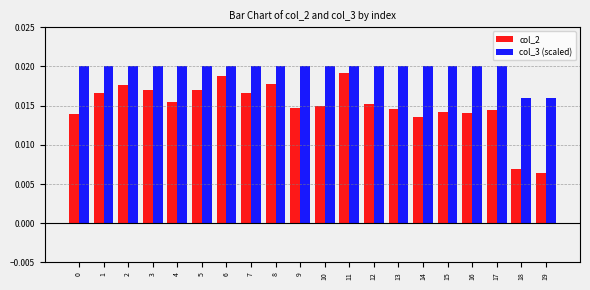

Which series has the largest range (max minus min)?

col_2